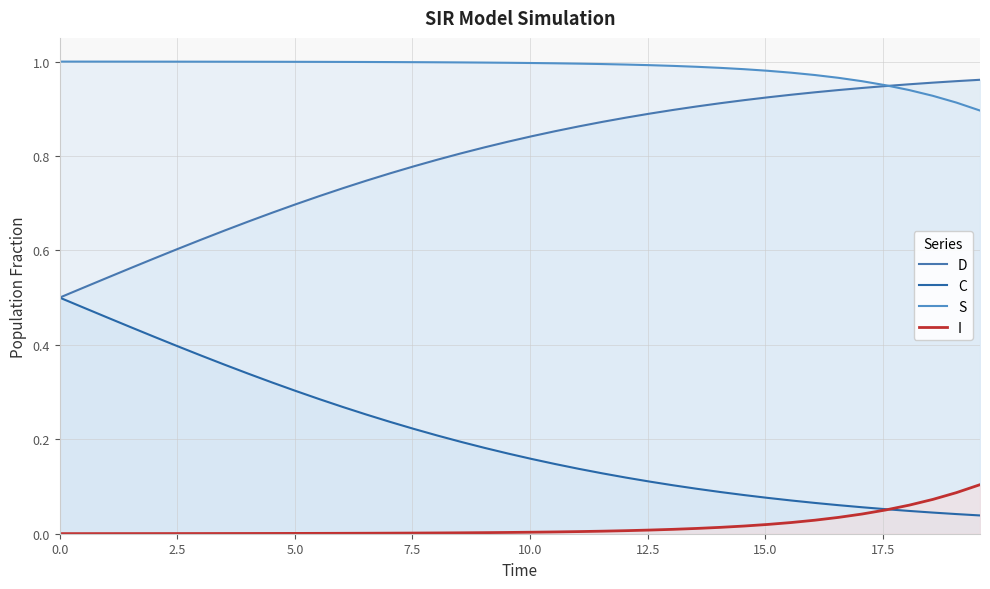

True or false: C and D cross at least once.

False